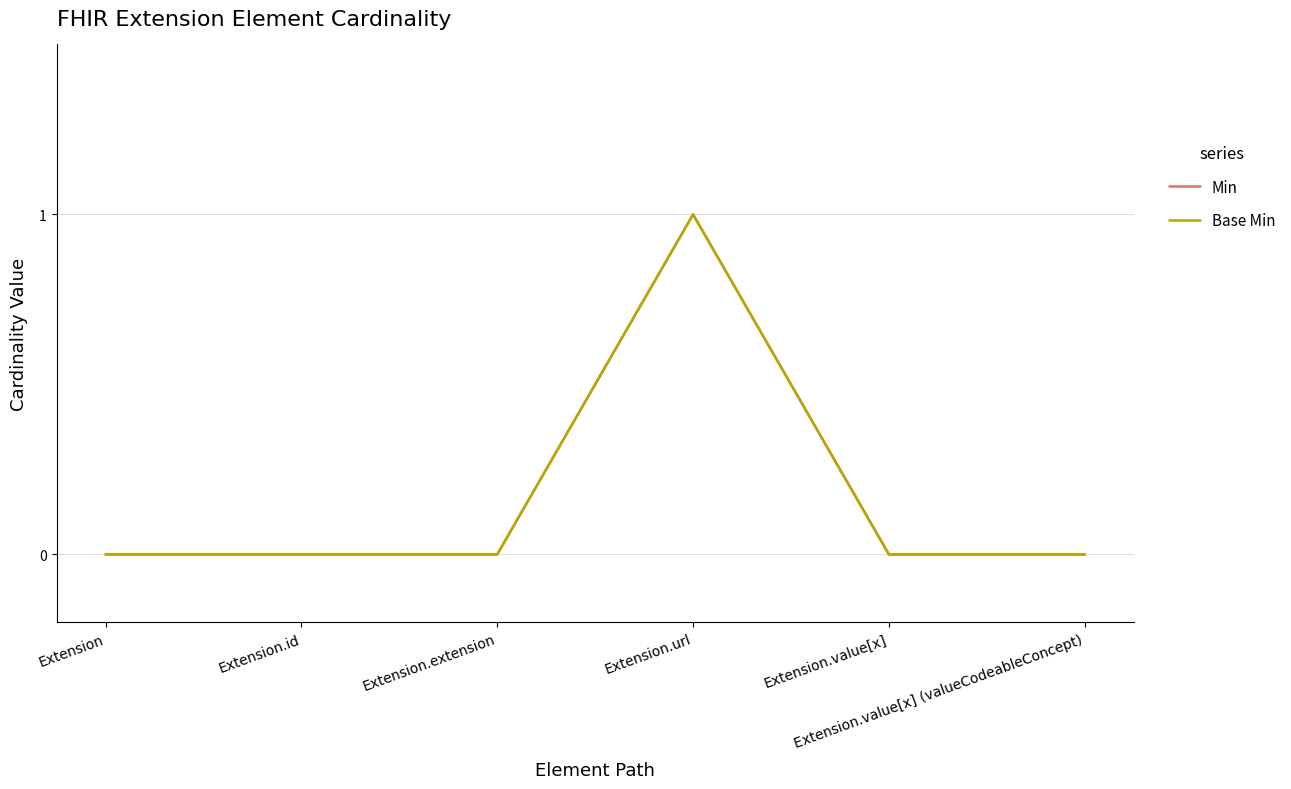

What is the difference between the Base Min values at Extension.url and Extension?

1